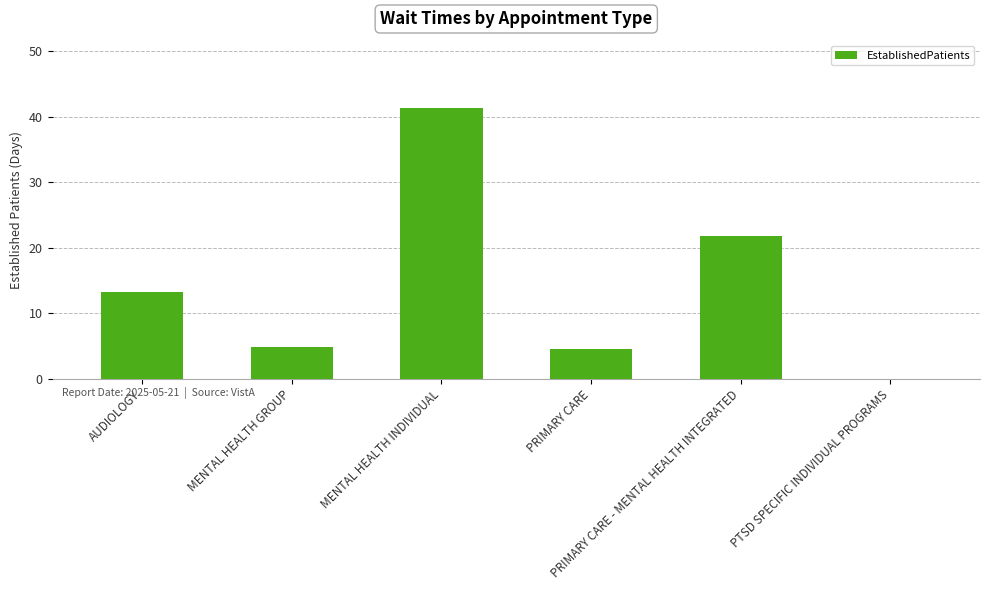

At which label does the data first exceed 13?

AUDIOLOGY